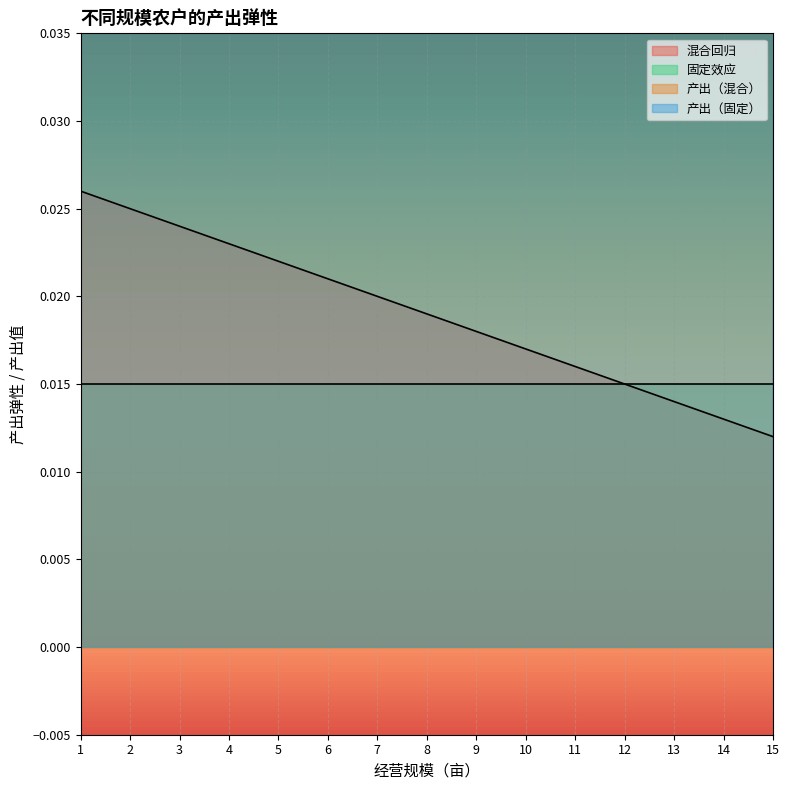

True or false: 产出（固定） has a value of 133.6 at 1.

False